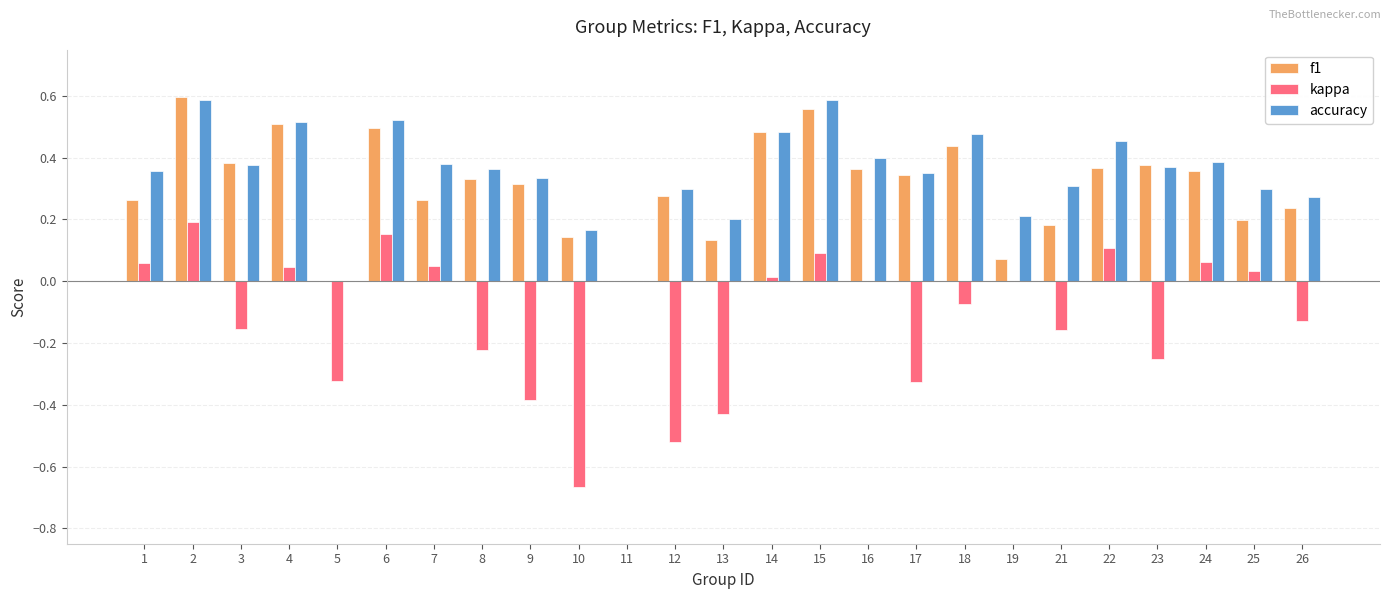

Which series changed the most between 2 and 11?

f1